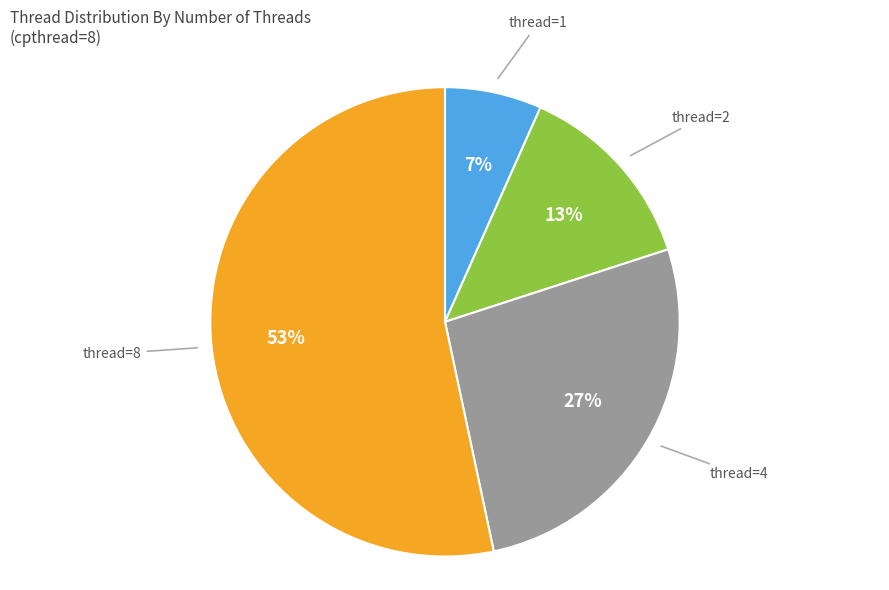

Is it true that thread=2 is 13% of the pie?

True